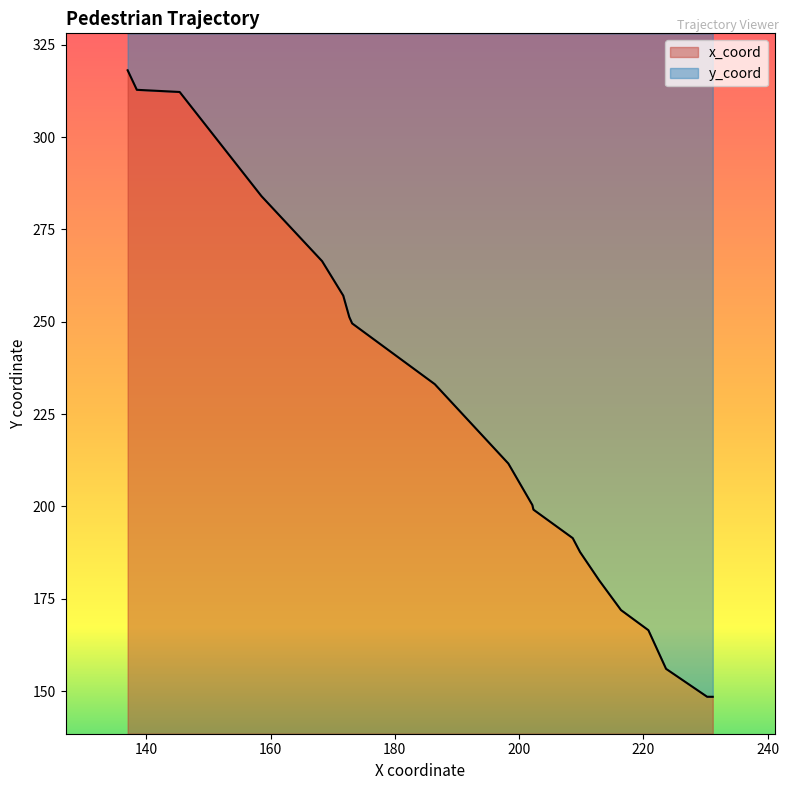

What is the lowest value of the x_coord series?

10.0